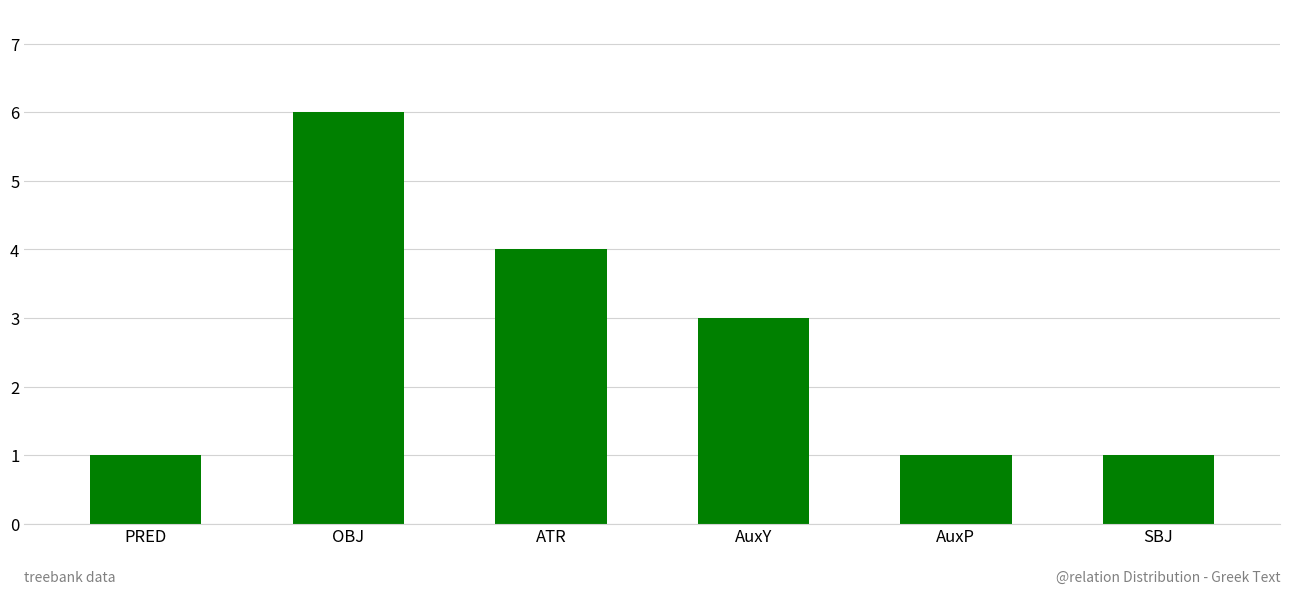

Are the bars grouped side by side (vs. stacked)?

No